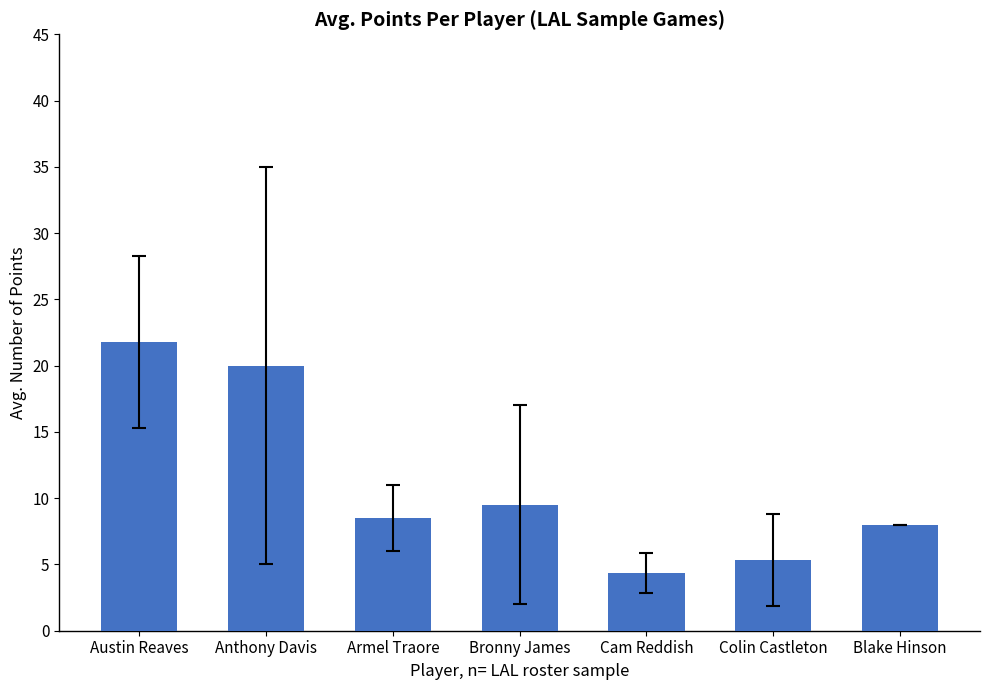

Does the chart contain any negative values?

No